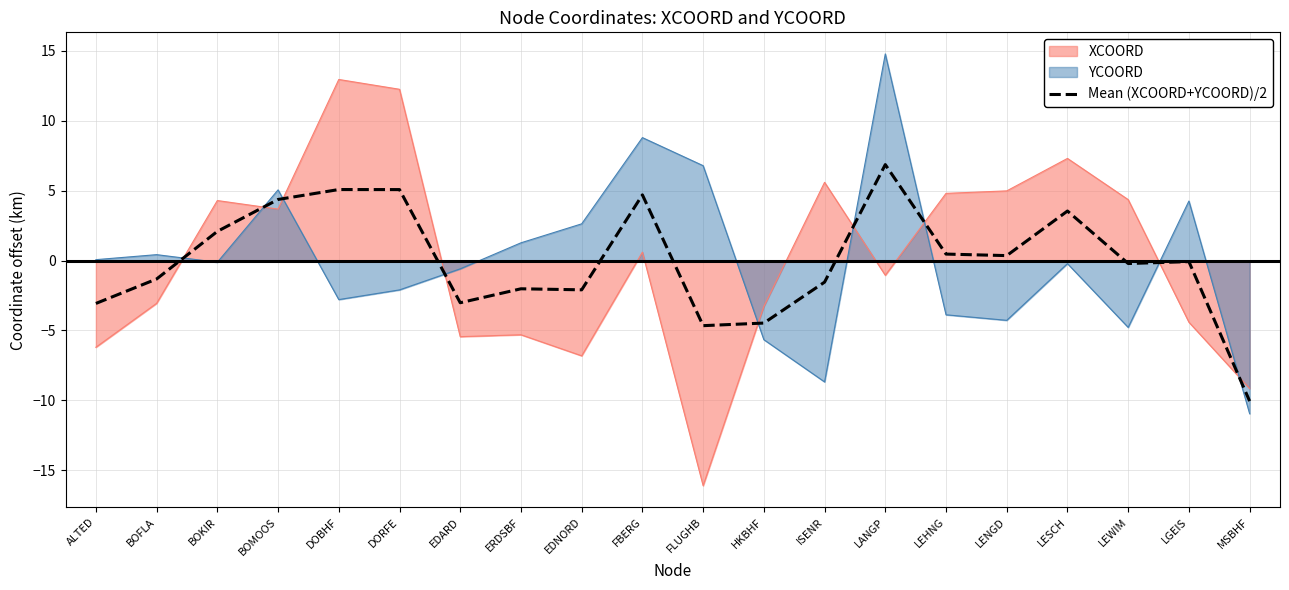

How many data points are less than 0?

11